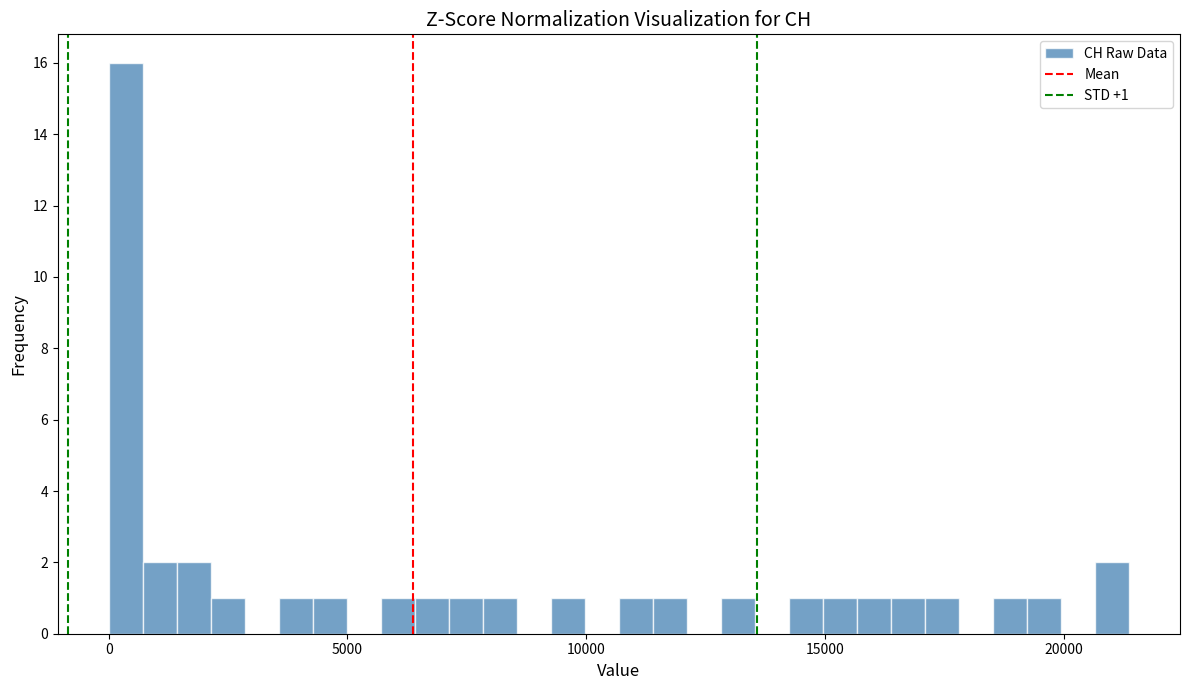

Around what value on the x-axis is the tallest bar? Give the approximate position of its centre, as read against the axis.

500